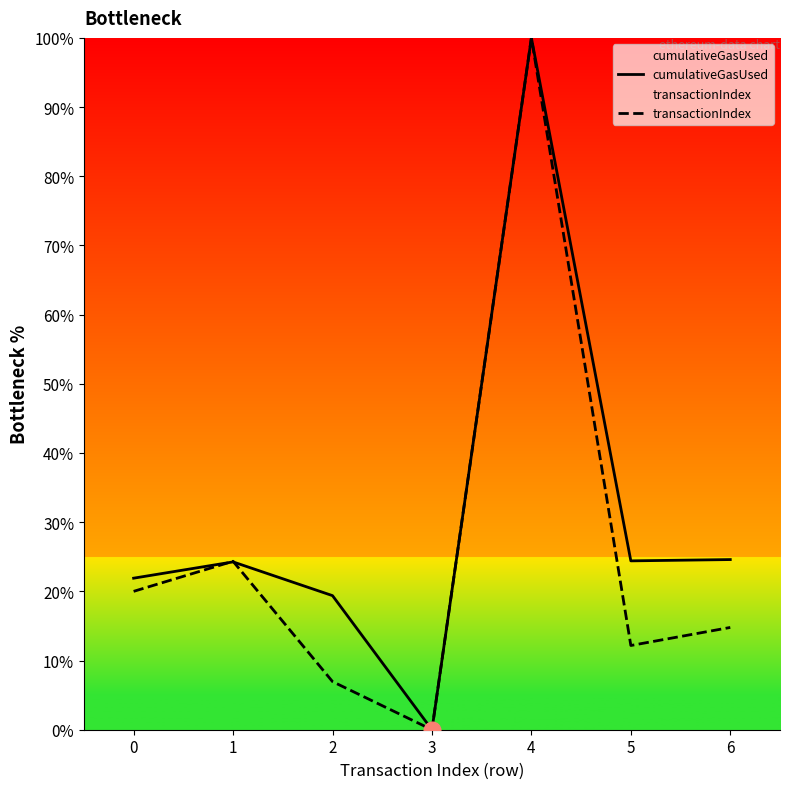

What are all the series names shown in the legend?

cumulativeGasUsed, transactionIndex